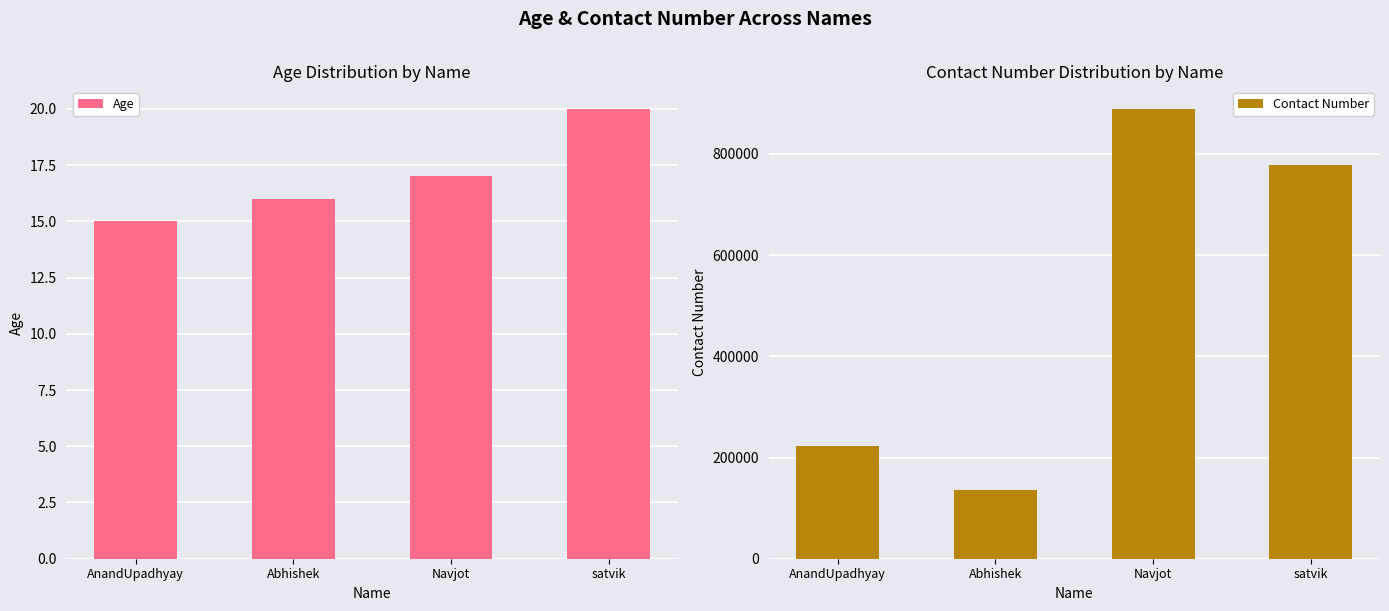

What position from the right is Navjot?

2